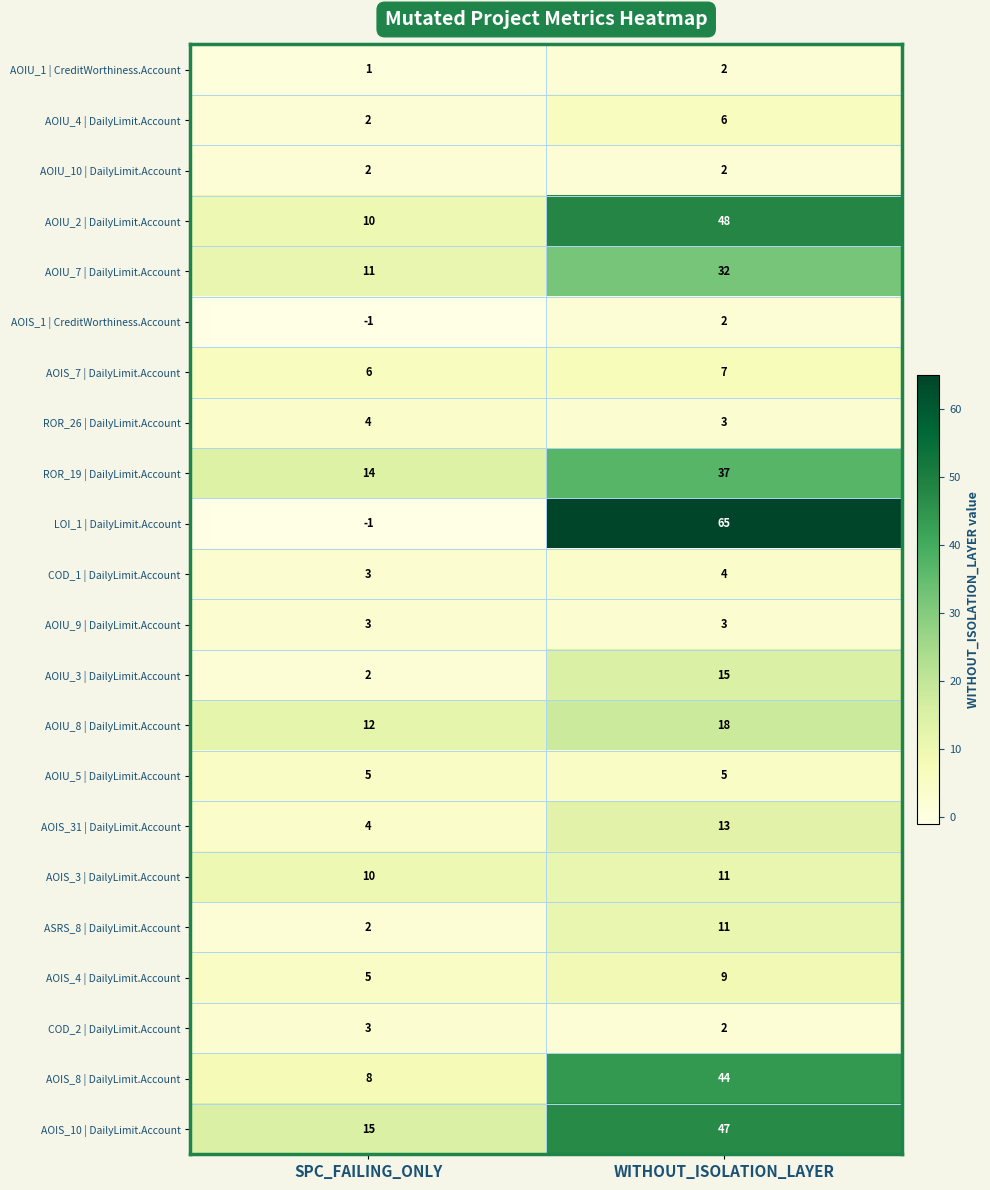

Which category has the highest value across all series?

WITHOUT_ISOLATION_LAYER